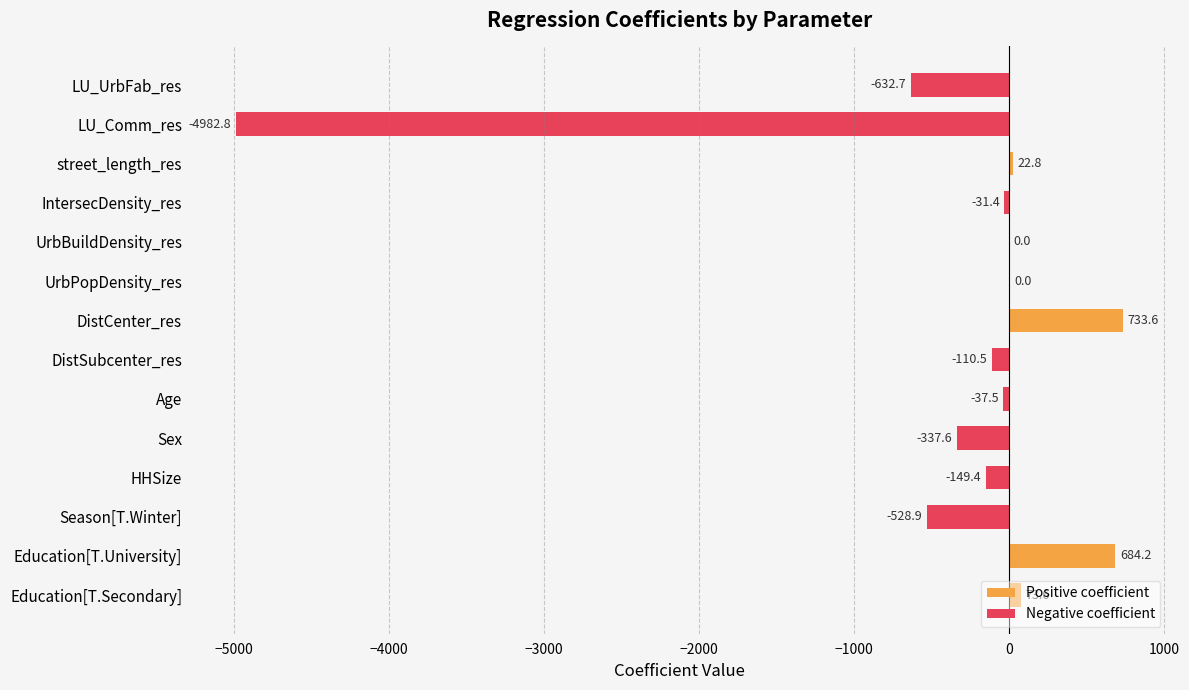

What is the label of the 7th bar from the right?

DistCenter_res